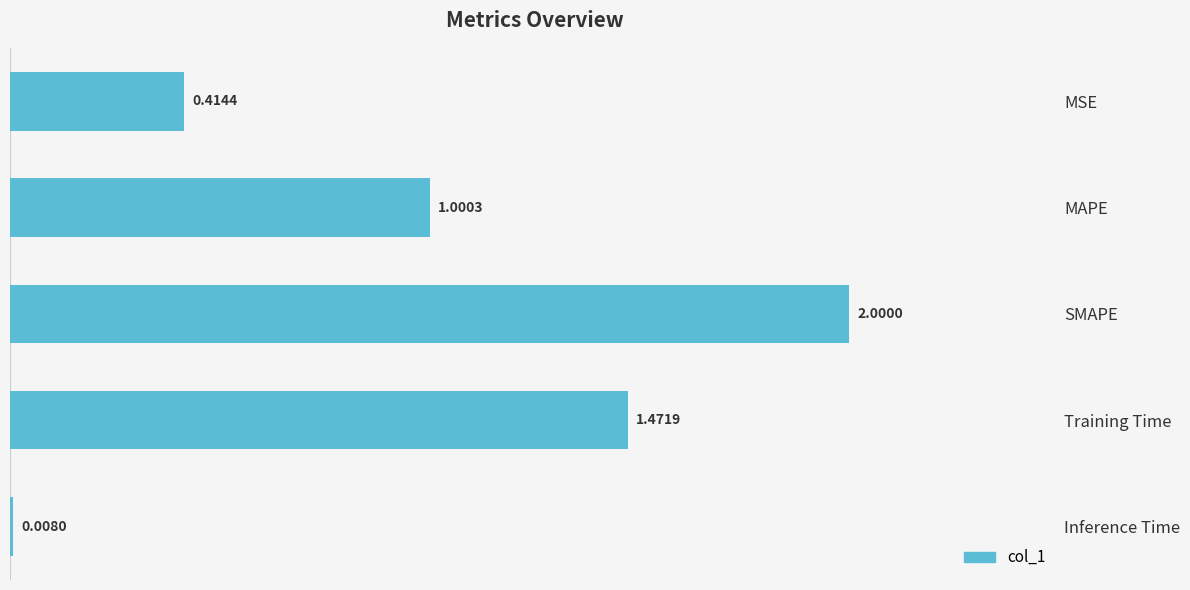

Where is the data nearest to the value 1?

MAPE